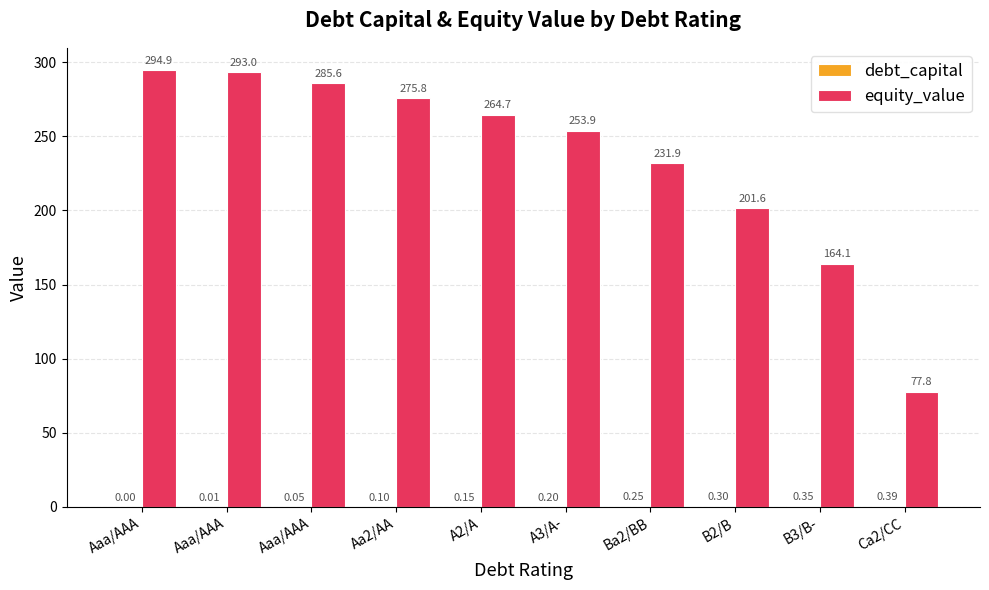

List the labels in order of debt_capital value, largest first.

Ca2/CC, B3/B-, B2/B, Ba2/BB, A3/A-, A2/A, Aa2/AA, Aaa/AAA, Aaa/AAA, Aaa/AAA